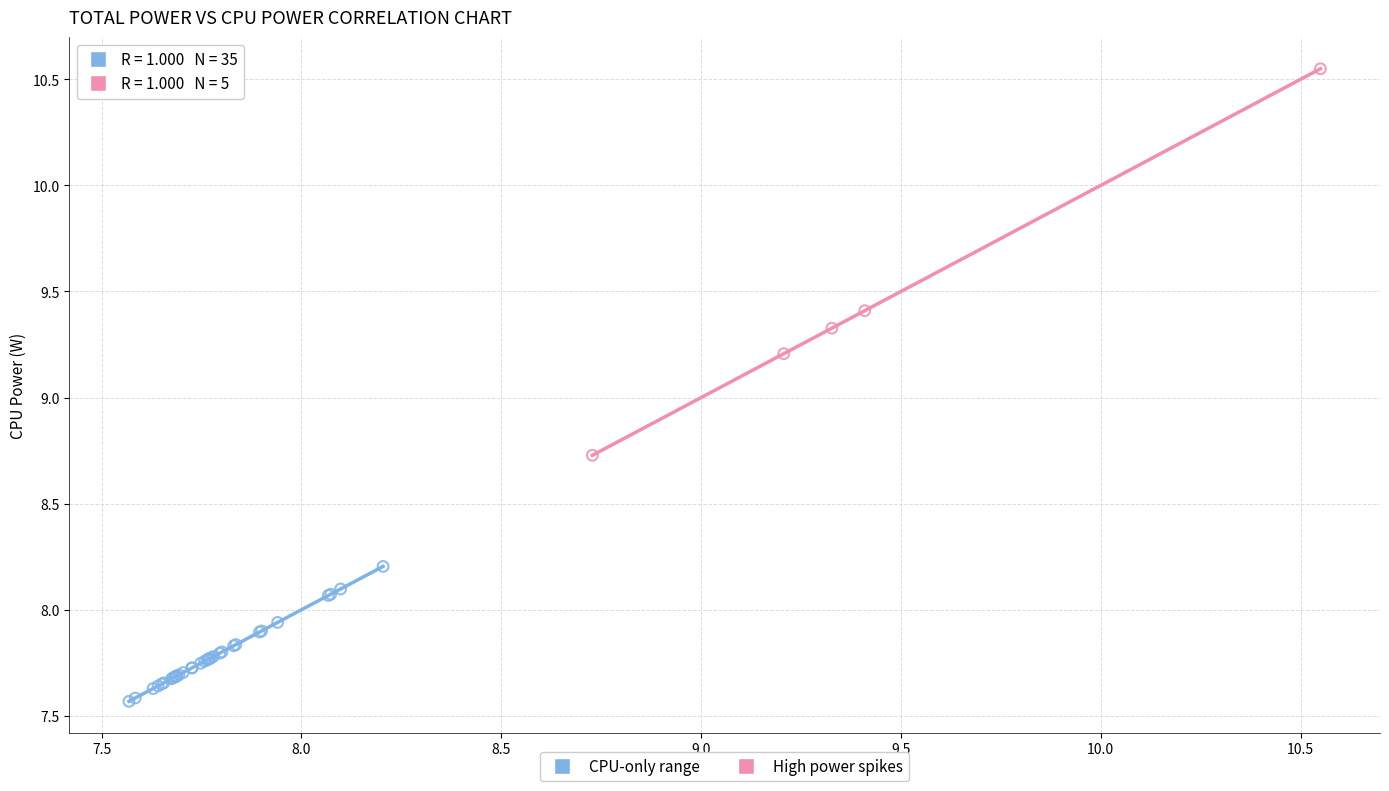

Which series has the largest Y range (max minus min)?

High power spikes